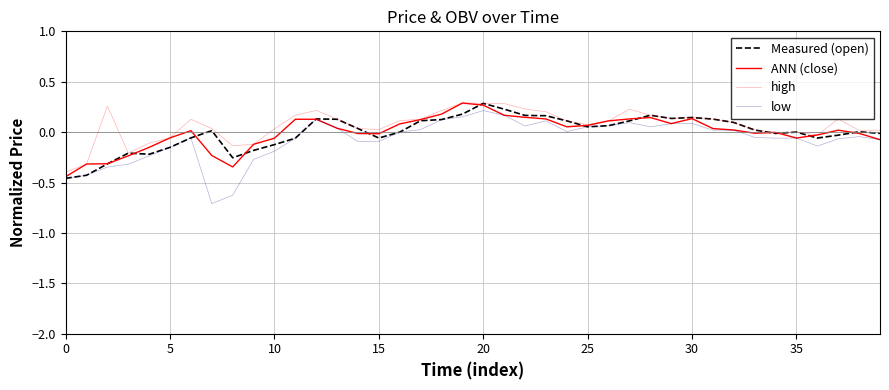

Does the chart display data point markers on the line(s)?

No